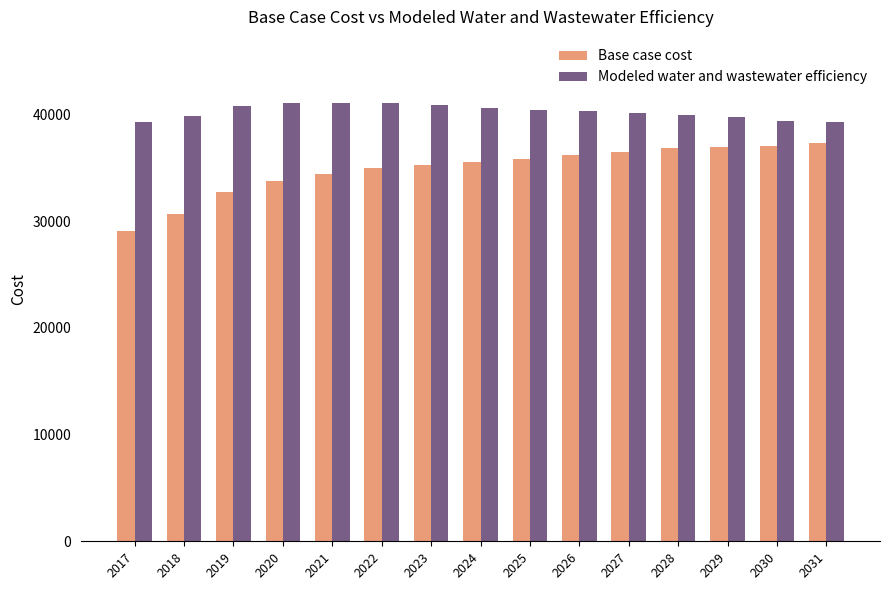

What are all the series names shown in the legend?

Base case cost, Modeled water and wastewater efficiency